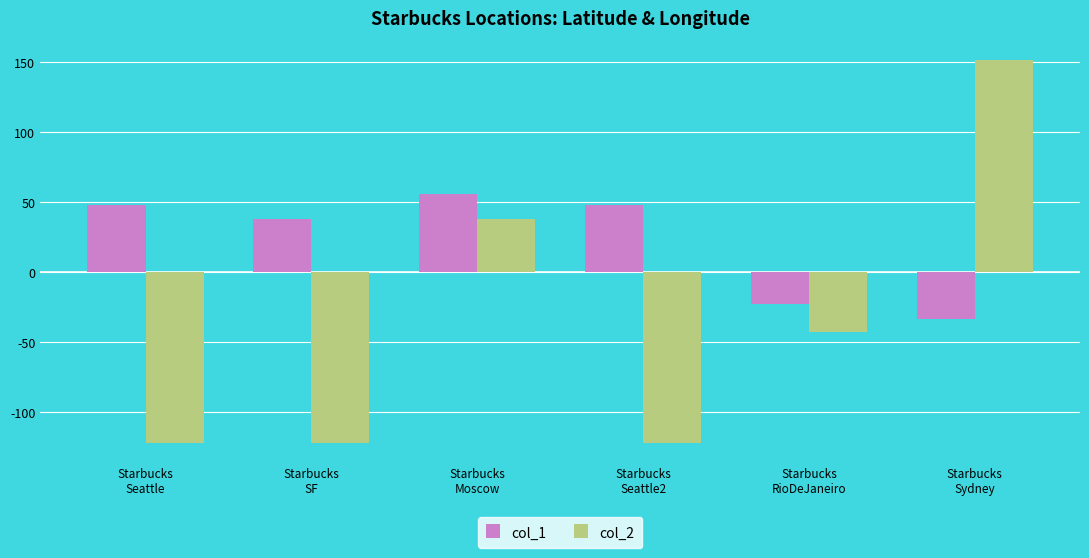

What is the sum of all col_1 values?

131.6